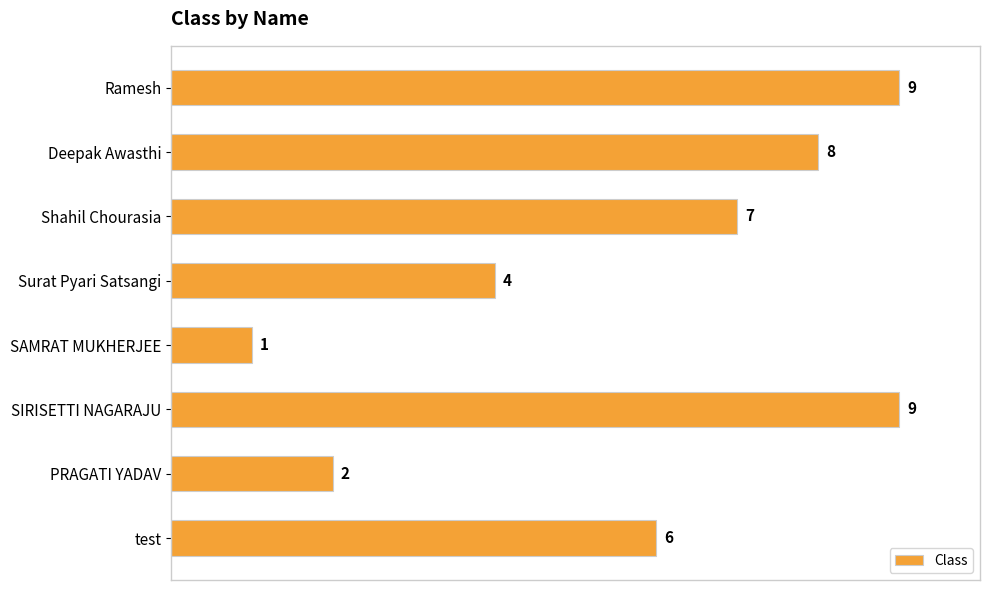

What is the sum of the values at Shahil Chourasia and SIRISETTI NAGARAJU?

16